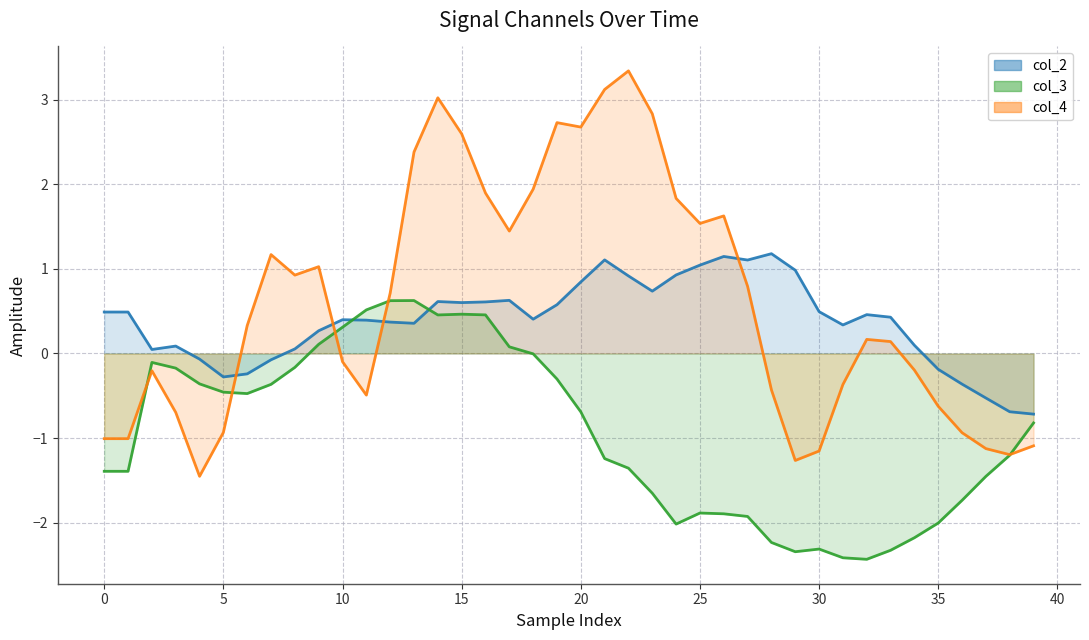

What is the difference between the maximum and minimum values in the col_4 line series?

4.8